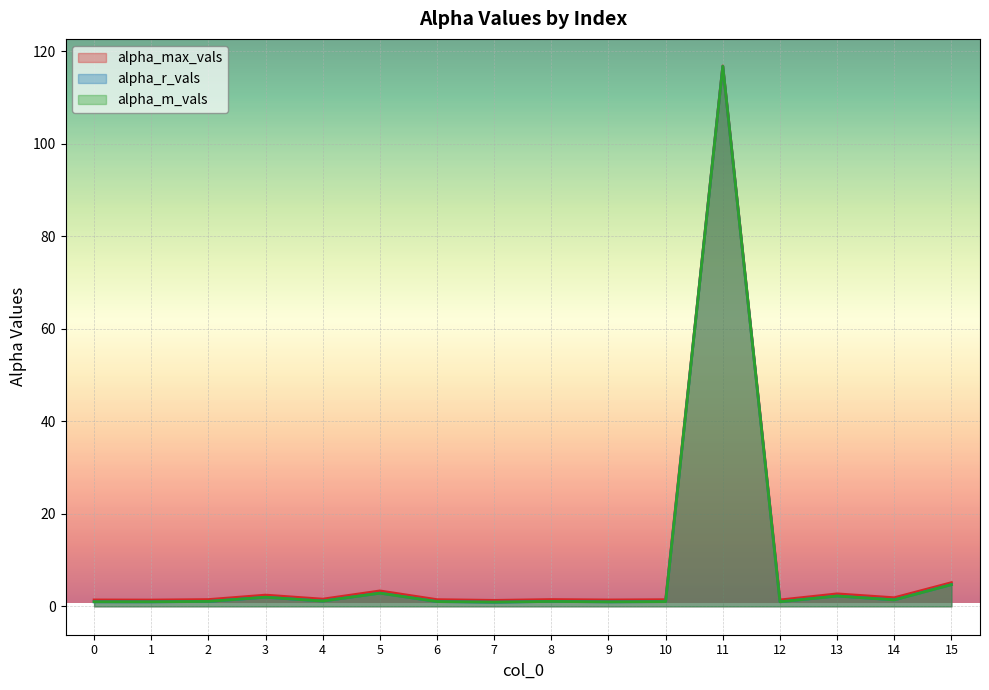

At how many categories does at least one series exceed 53?

1